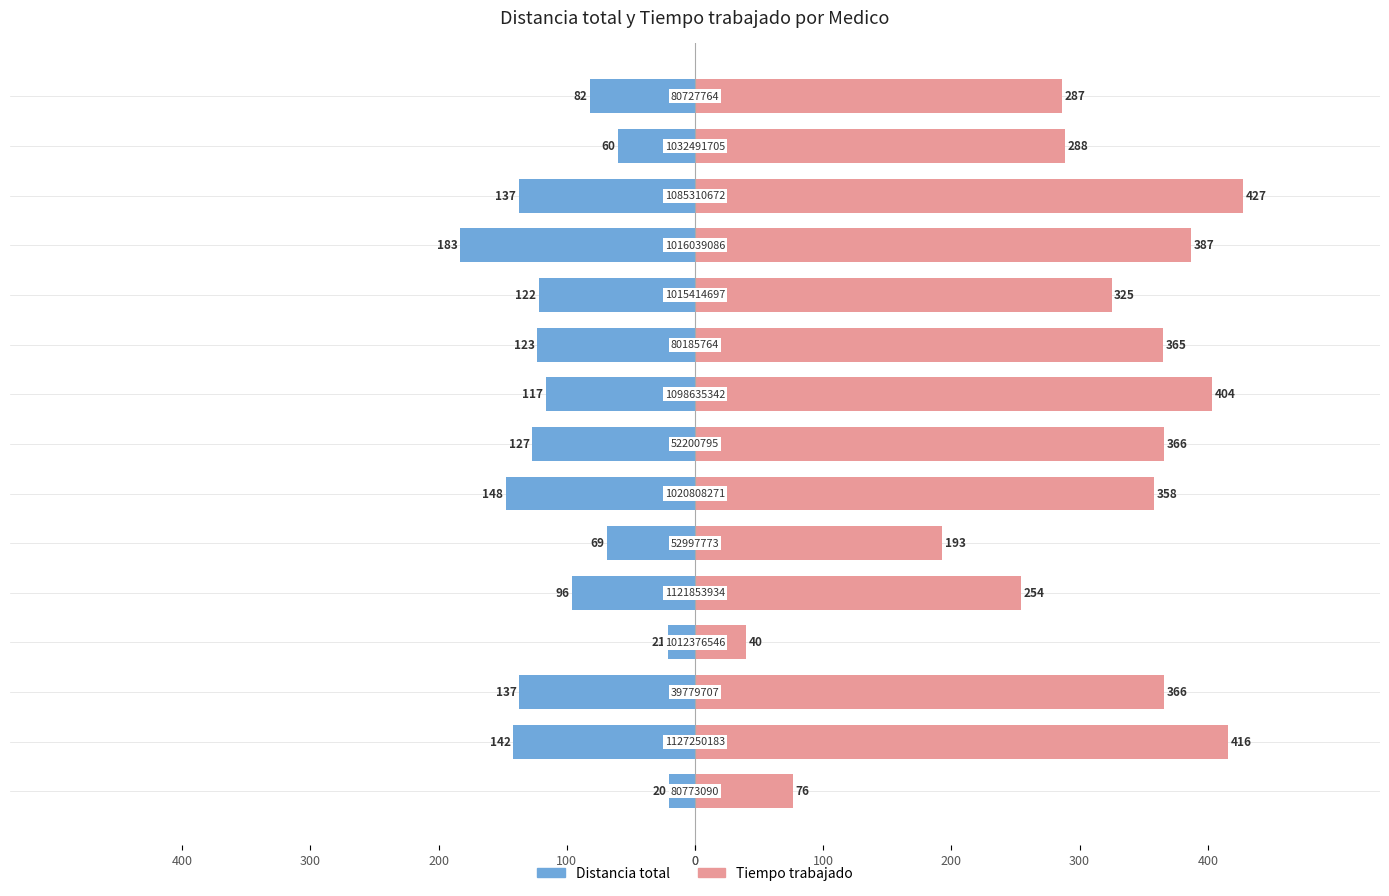

Reading left to right, extract all data points from this chart.

Distancia total: -20.4	-141.8	-137.2	-20.7	-96.3	-68.7	-147.8	-126.8	-116.6	-122.9	-122.0	-183.1	-137.4	-60.3	-81.6
Tiempo trabajado: 76.4	415.8	366.2	39.7	254.3	192.7	357.8	365.8	403.6	364.9	325.0	387.1	427.4	288.3	286.6